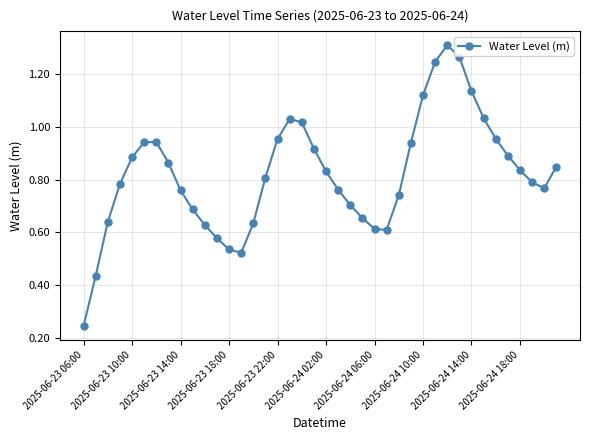

What is the sum of all values?

32.9